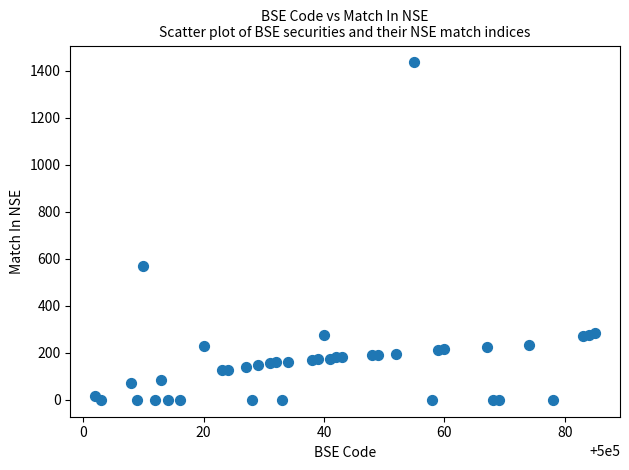

What is the range of X values (max minus min)?

83